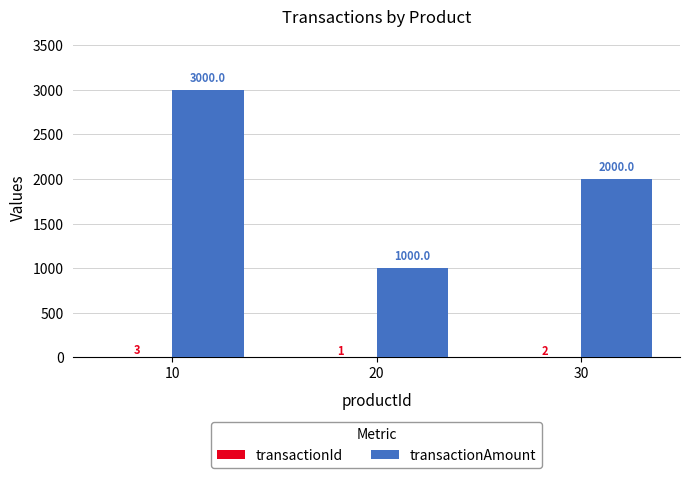

Between 10 and 20, which series saw the biggest shift?

transactionAmount